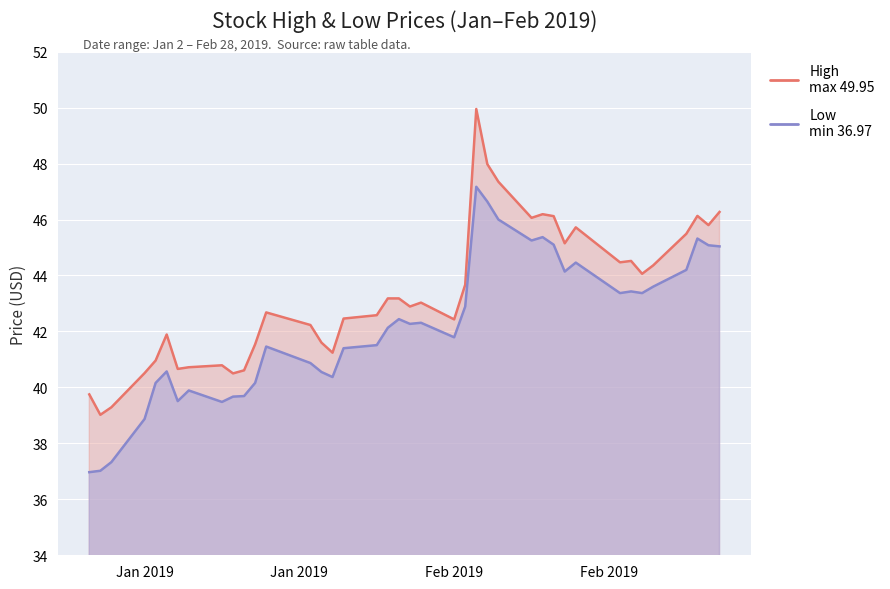

How many data points in High are less than 43?

20